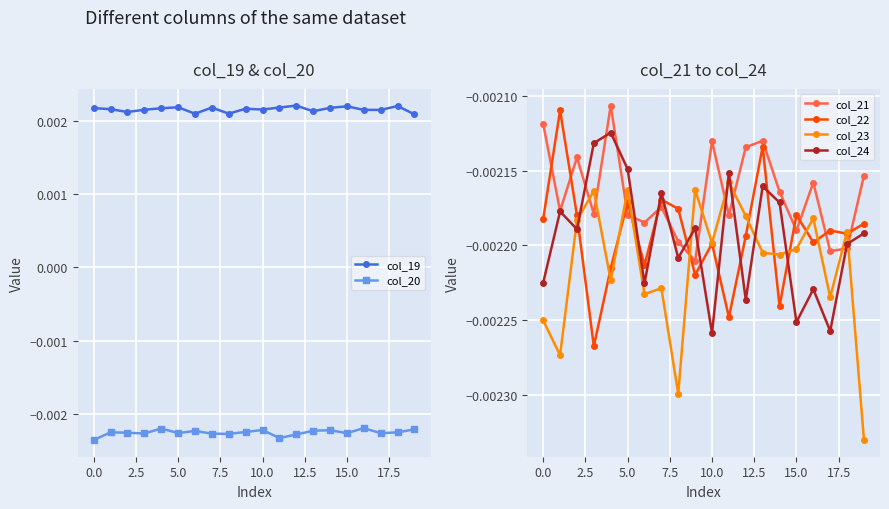

True or false: col_24 has more than 0 points higher than both neighbors.

True